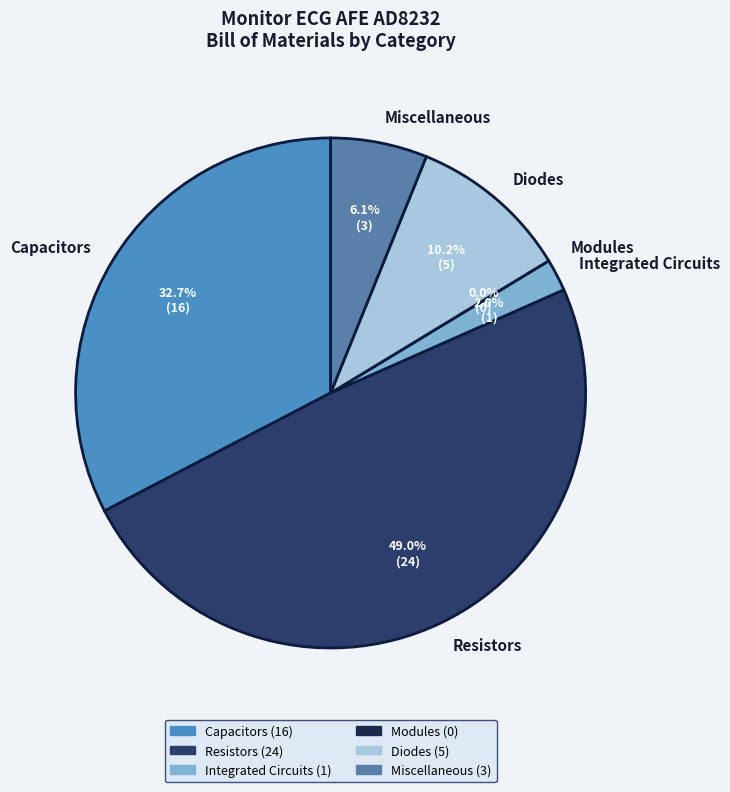

How much of the chart is everything except Diodes?

89.8%